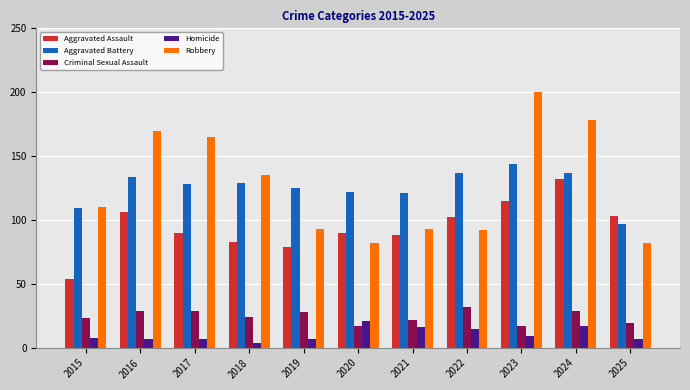

How many bars are there in each group?

5